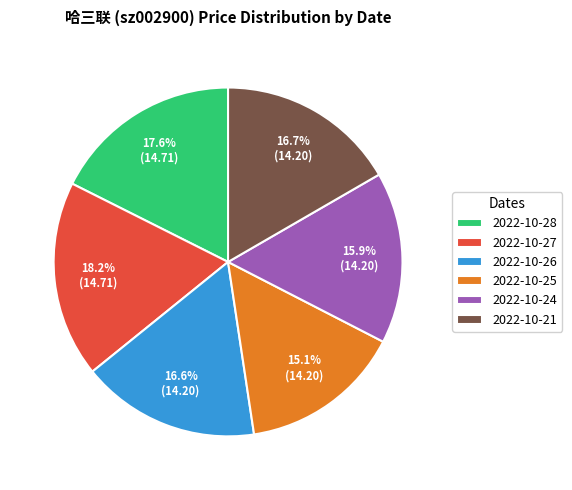

Which category has the smallest portion of the pie?

2022-10-25